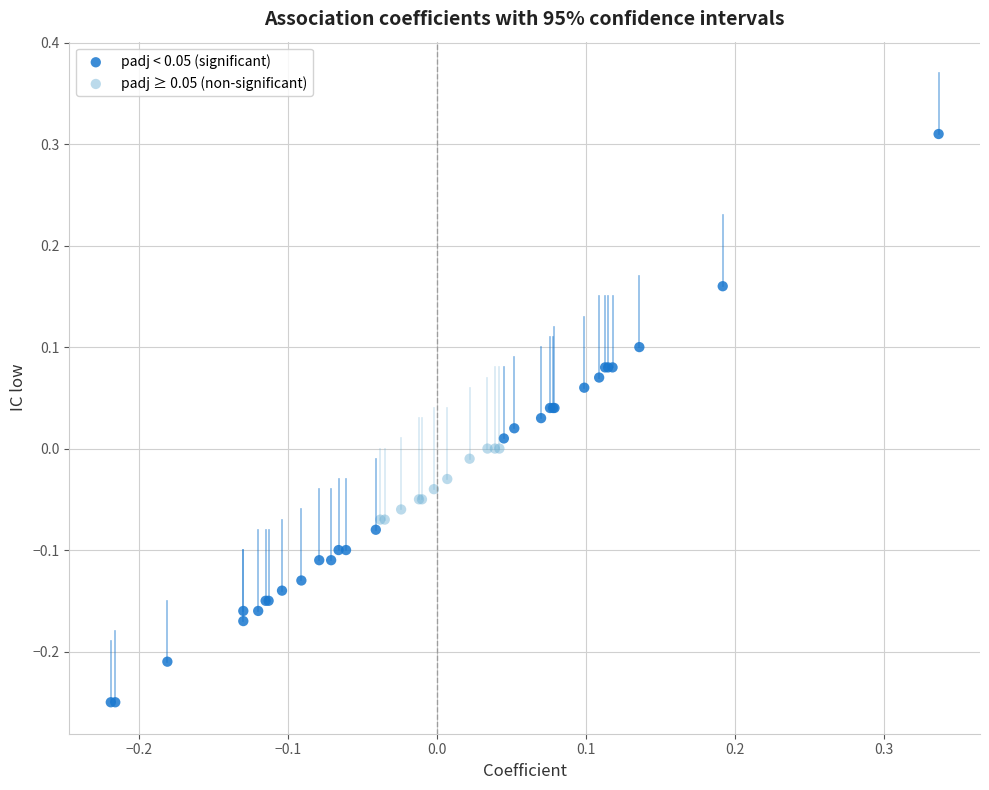

Which series reaches the maximum Y coordinate?

padj < 0.05 (significant)